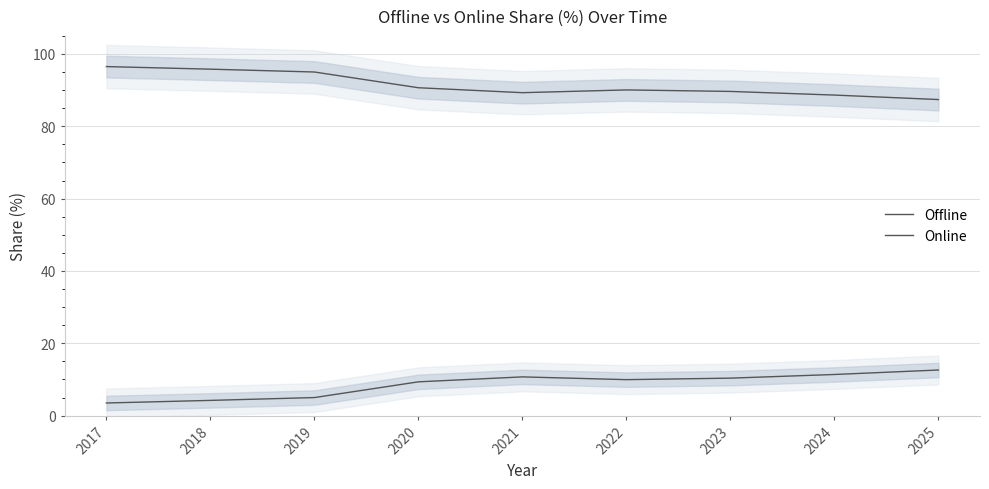

The value of Offline at 2018 is 46.6. True or false?

False